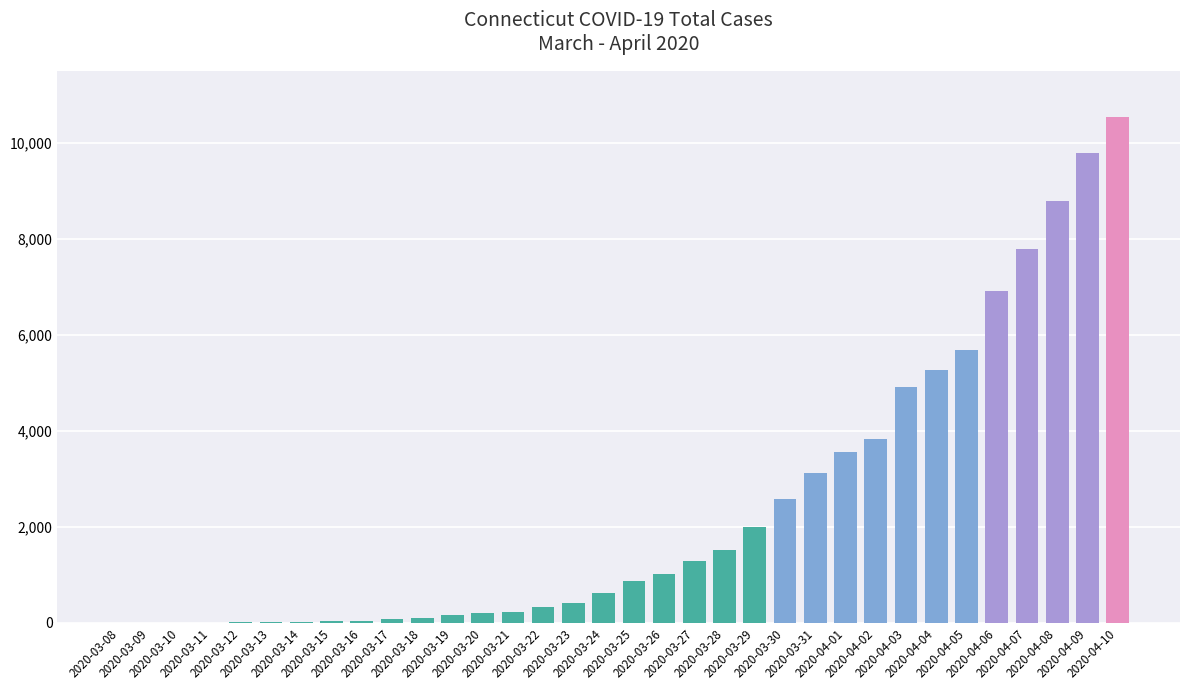

What is the greatest value displayed?

10538